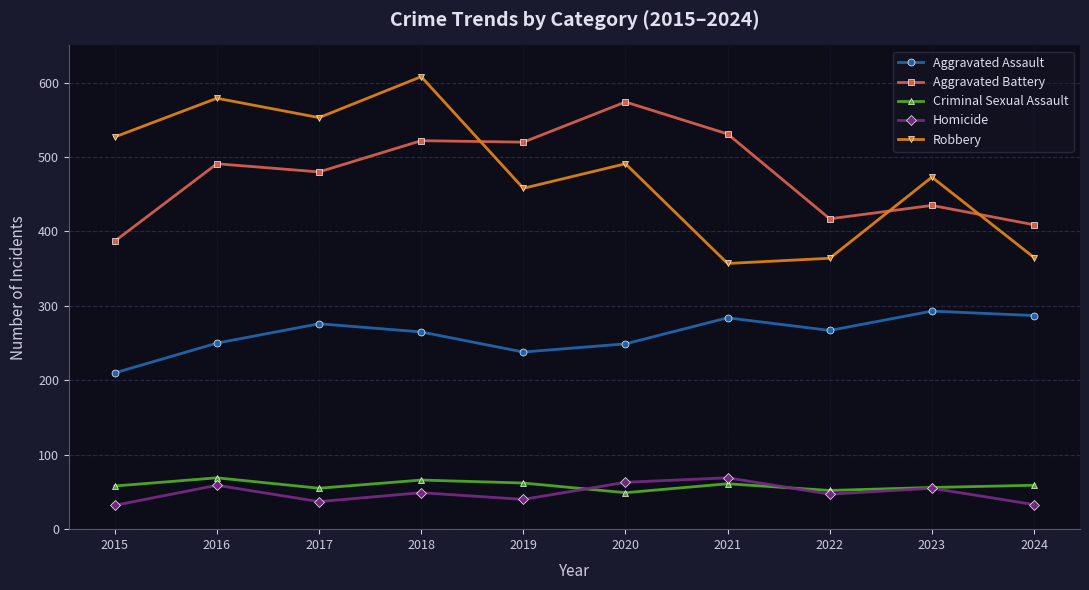

True or false: Aggravated Assault has more than 2 points higher than both neighbors.

True